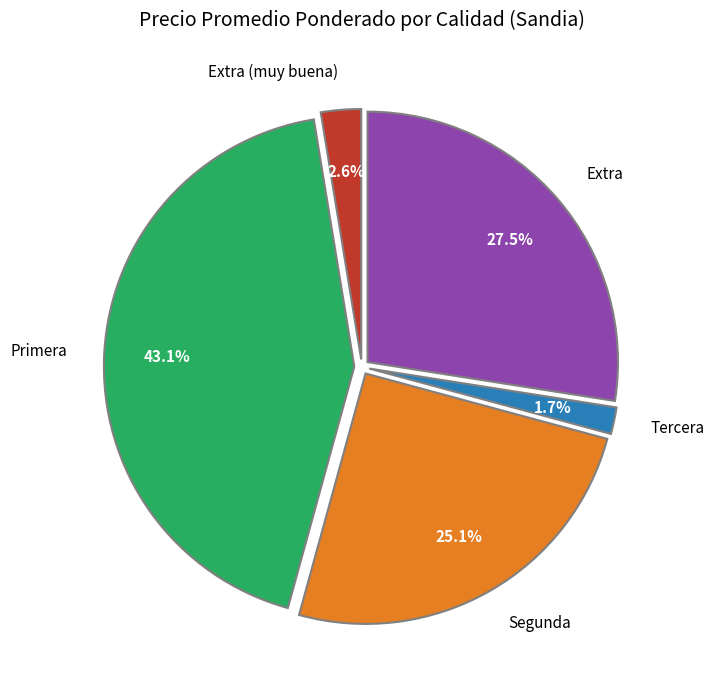

True or false: Segunda accounts for 1% of the total.

False